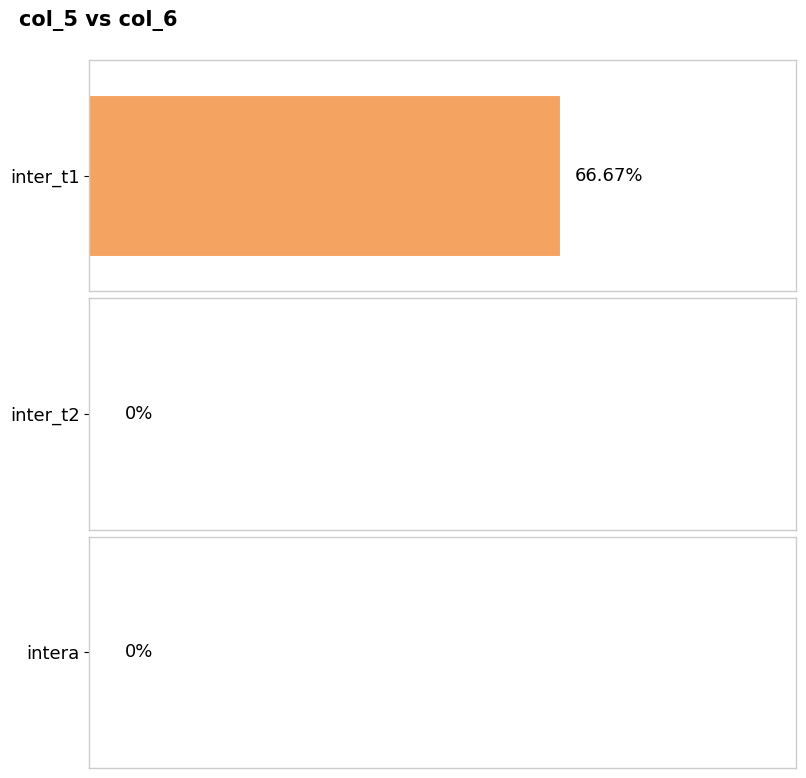

Read the value at inter_t1.

0.7